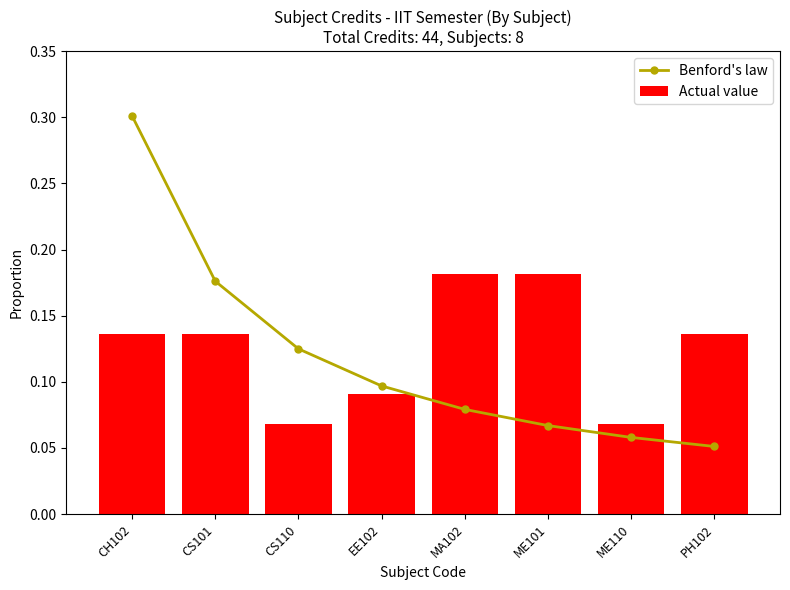

What is the total value across all series at CS110?

0.2